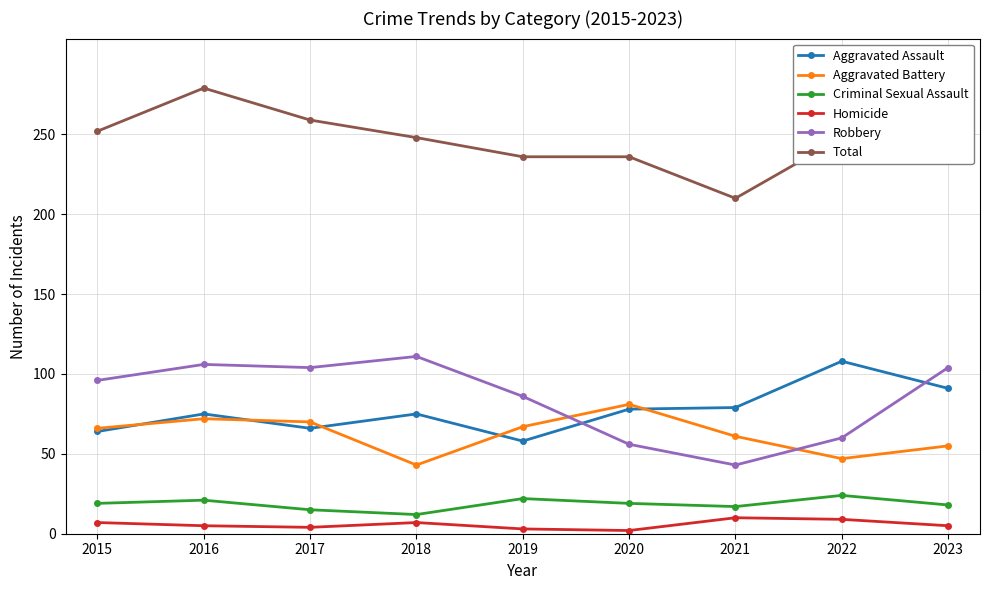

Does the chart have visible grid lines?

Yes